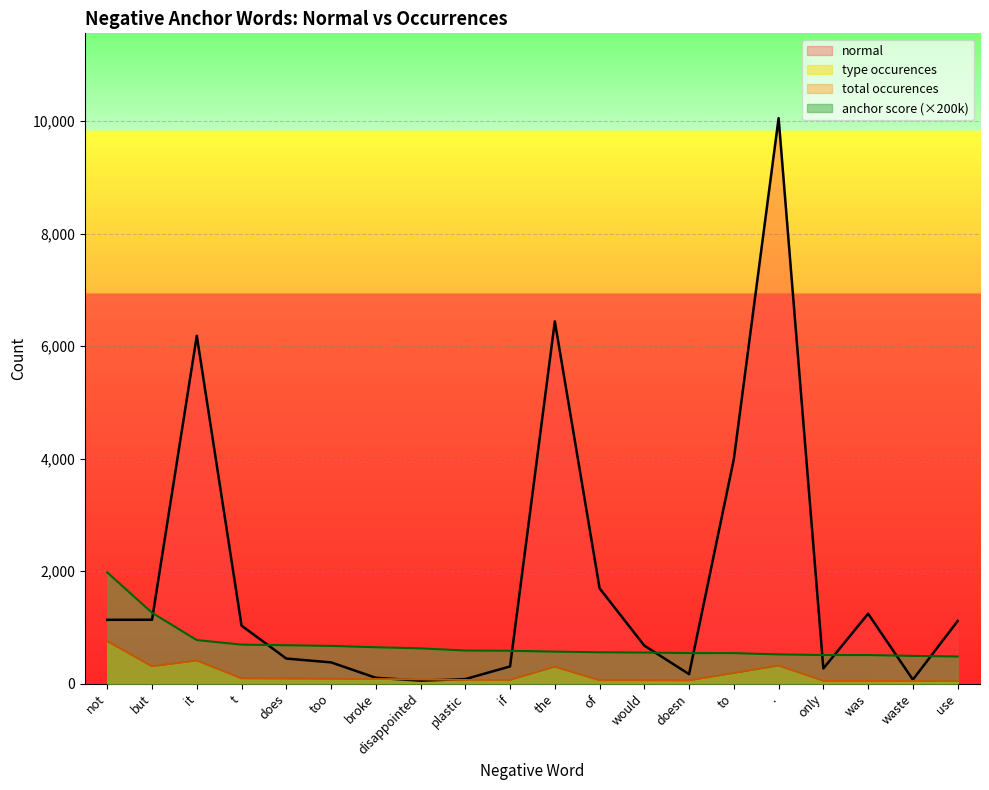

The total occurences series shows 77.0 at use. True or false?

False